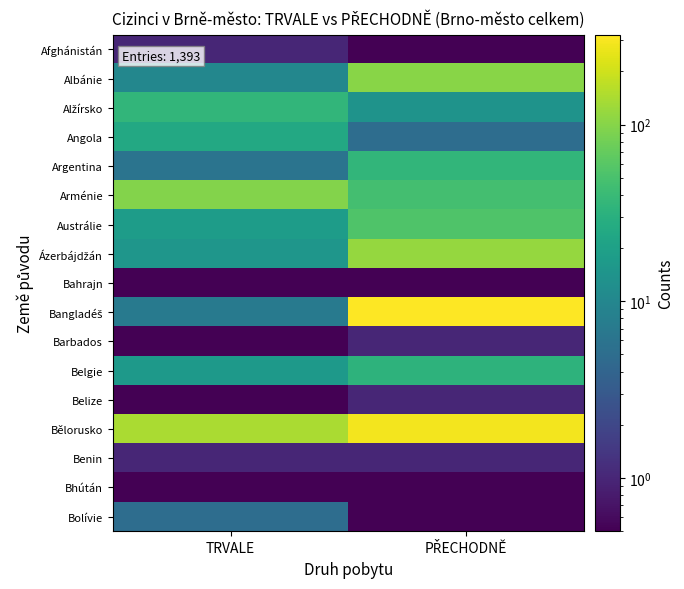

At which category is the sum across all series the highest?

PŘECHODNĚ